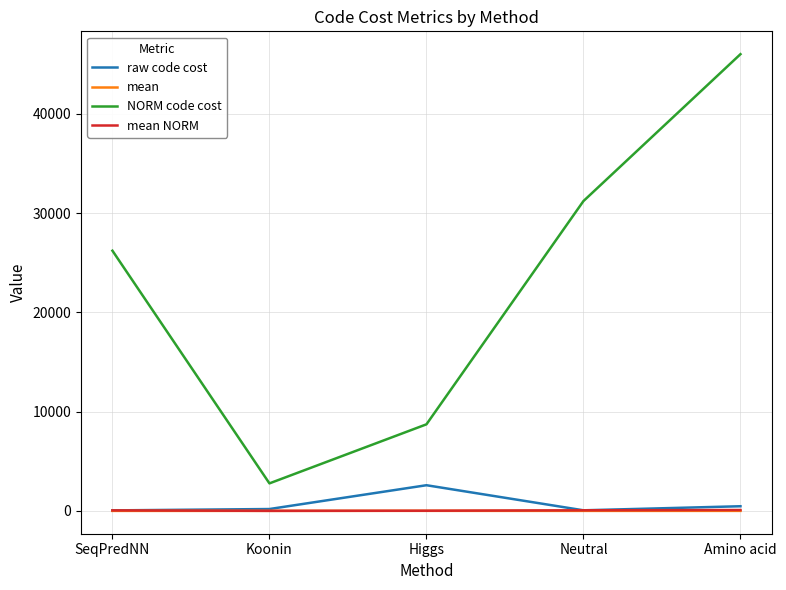

At which category is the sum across all series the highest?

Amino acid